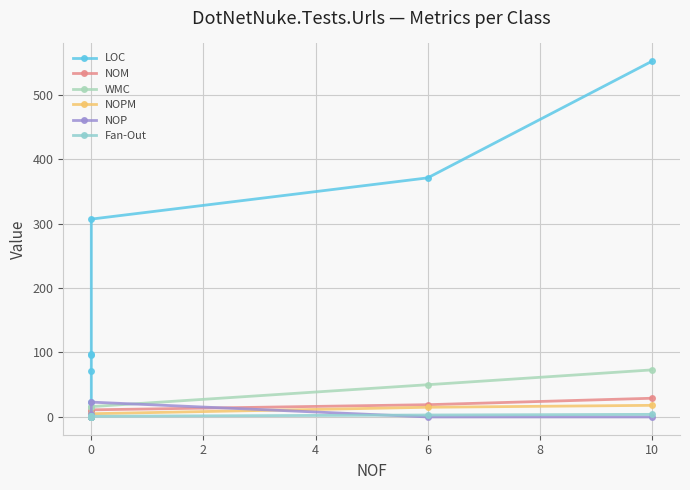

Is the value of LOC at 0 greater than the value of NOPM at 10?

No